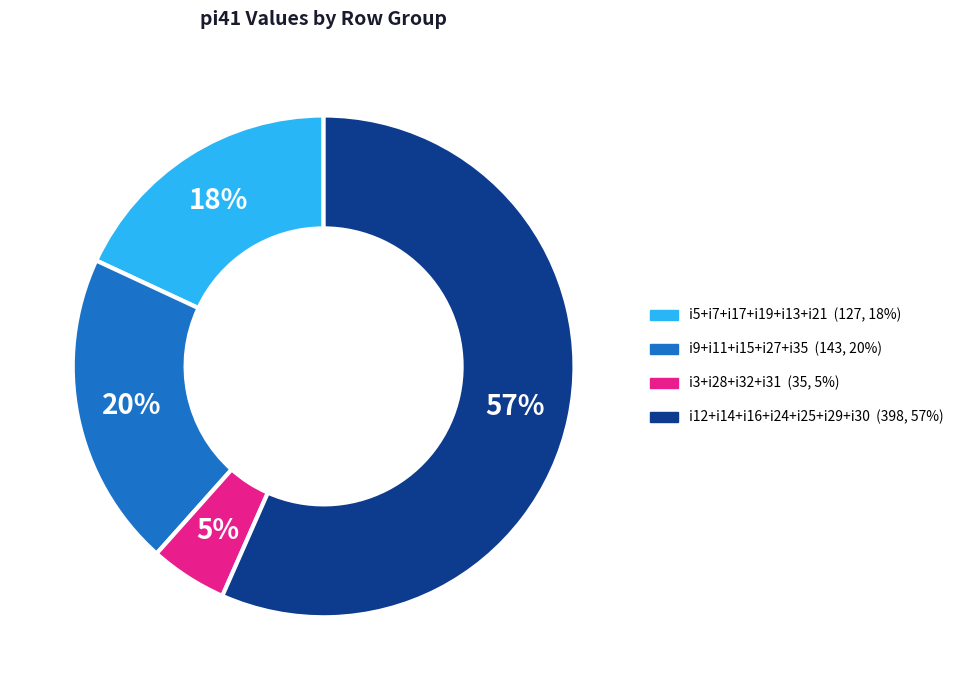

To the nearest percent, what is the difference between the largest and smallest slice percentages?

52%